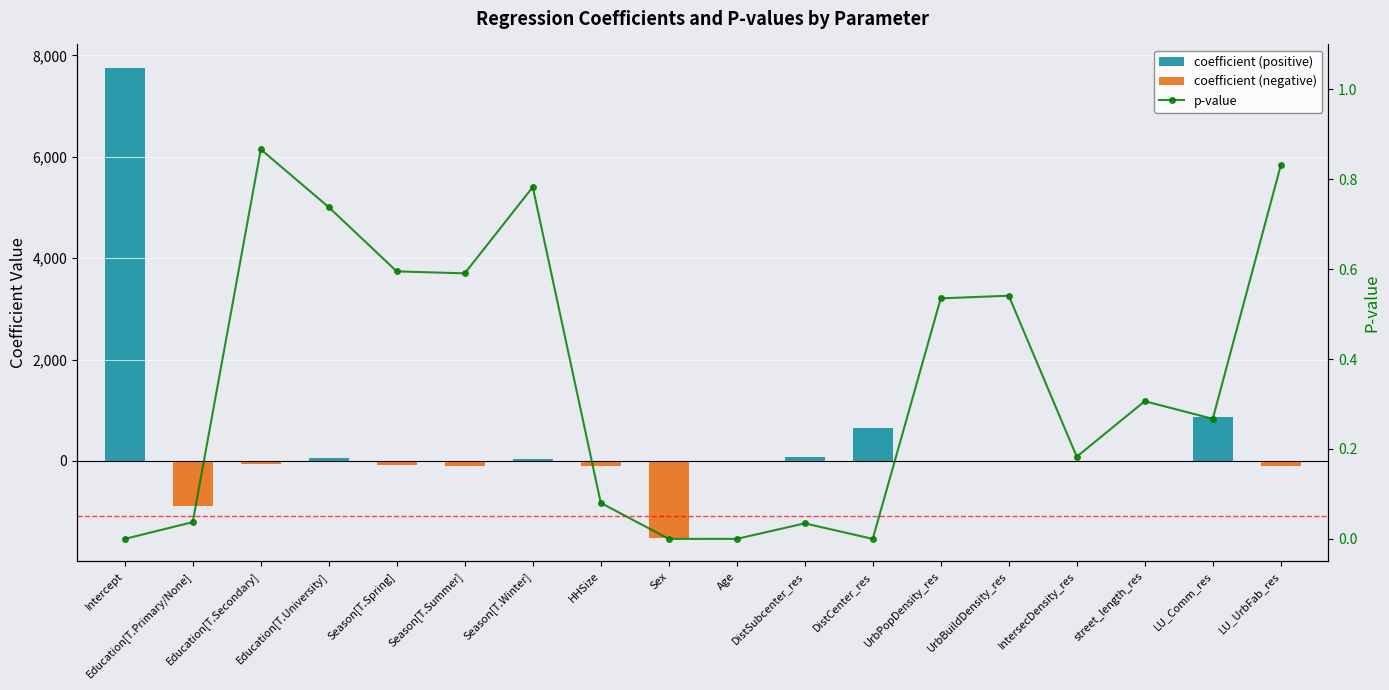

The value of coefficient (positive) at Education[T.University] is 71.0. True or false?

False